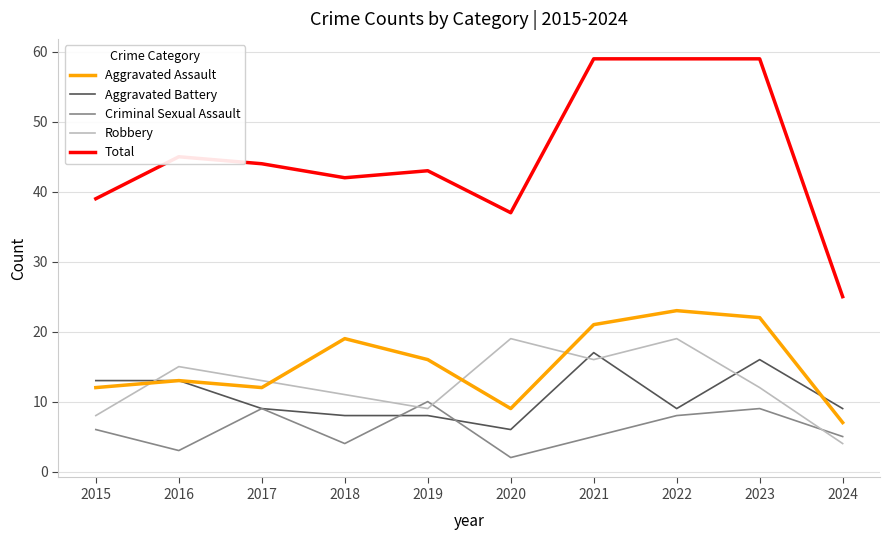

Is this an area chart (filled region under the line)?

No